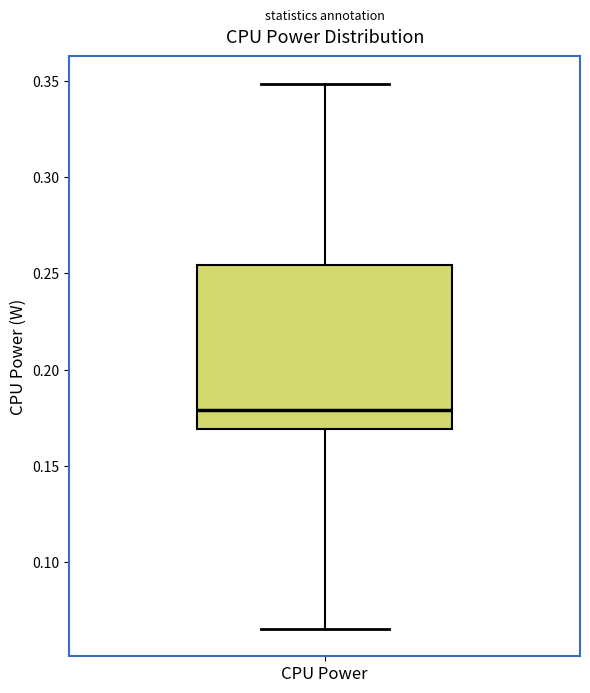

Read this box plot against the y-axis: the position of the median line, the range covered by the box, and the ends of both whiskers. The values are not printed on the chart, so give them approximately, as read against the axis.

median 0.180, box 0.170 to 0.255, whiskers 0.065 to 0.350